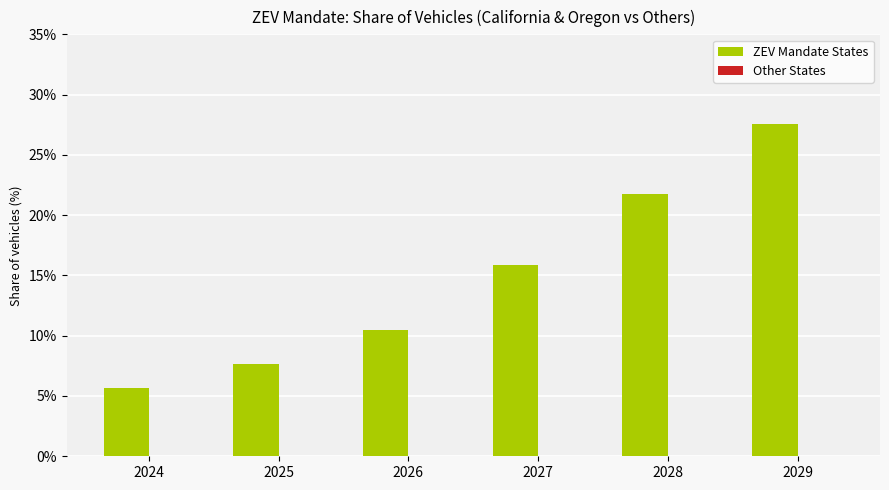

Which category has the highest value across all series?

2029